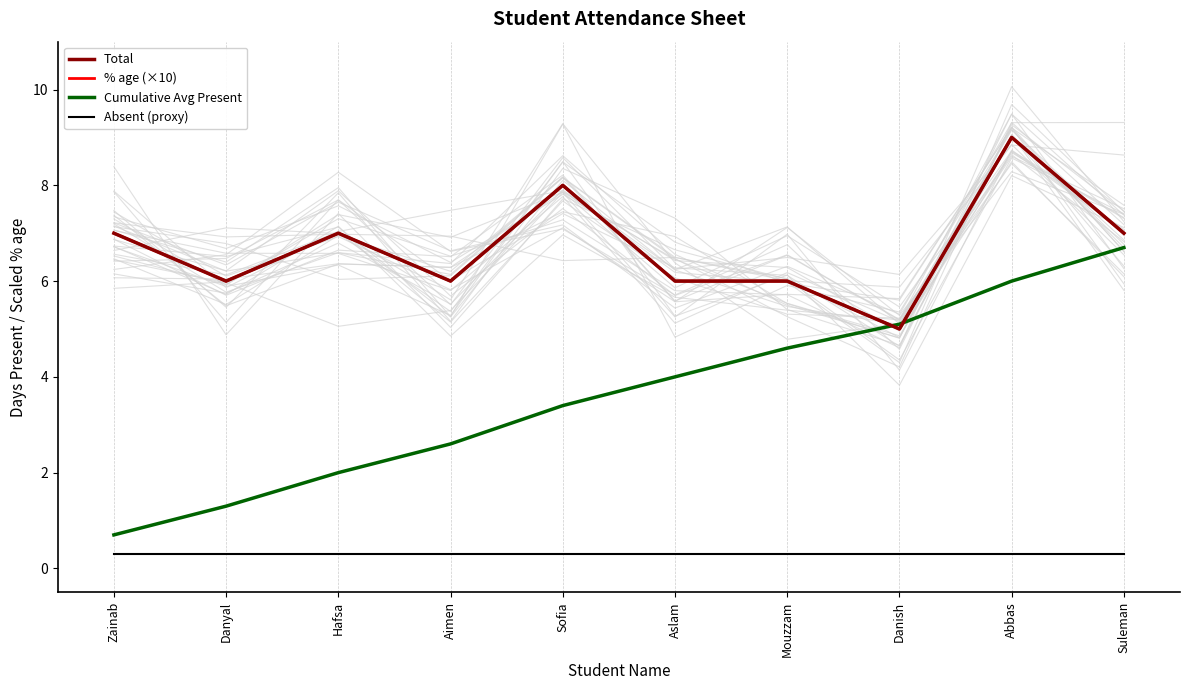

What is the difference between the maximum and minimum values in the Cumulative Avg Present series?

6.0